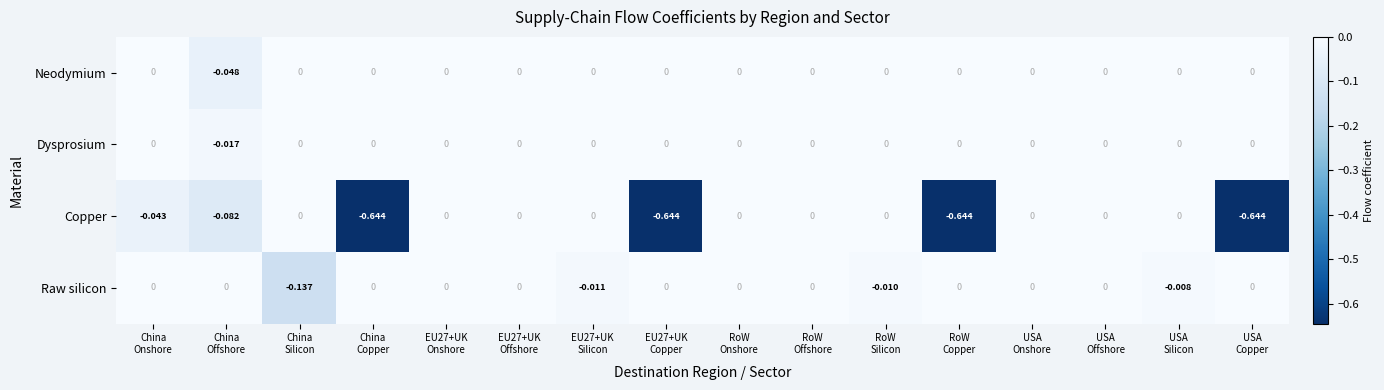

Which series has the largest total across all categories?

Dysprosium